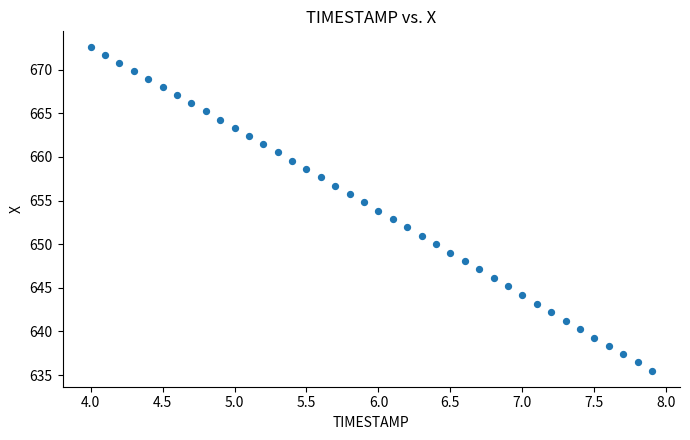

What is the range of X values (max minus min)?

3.9